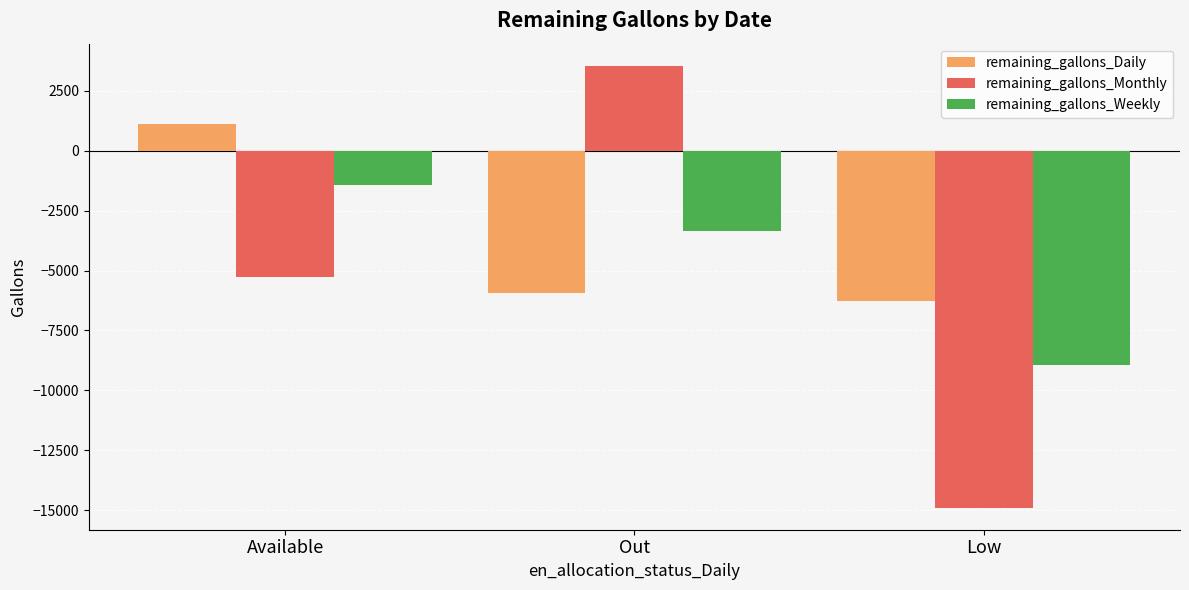

Are the bars grouped side by side (vs. stacked)?

Yes